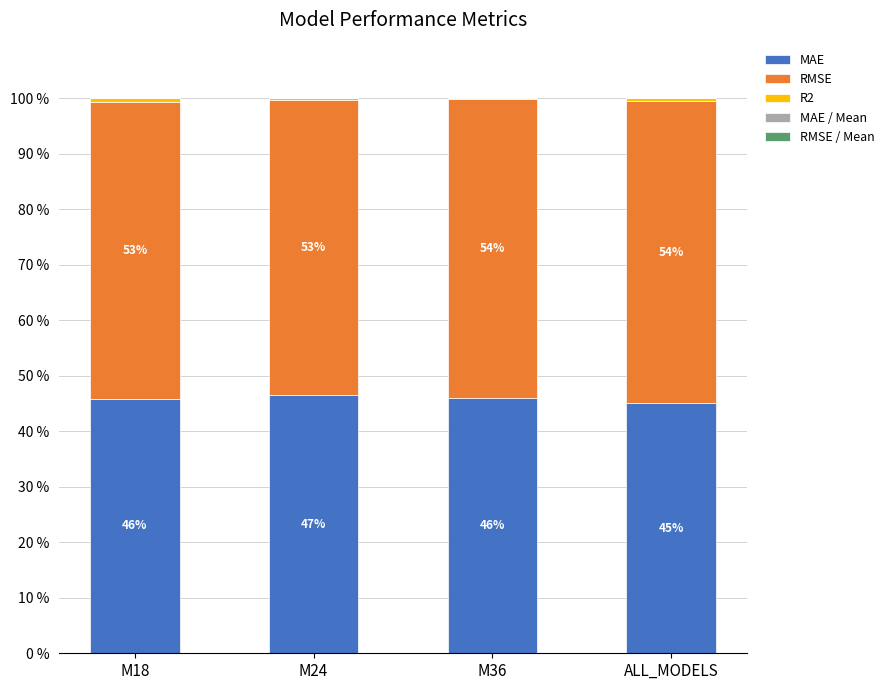

What is the highest value of the MAE series?

46.5